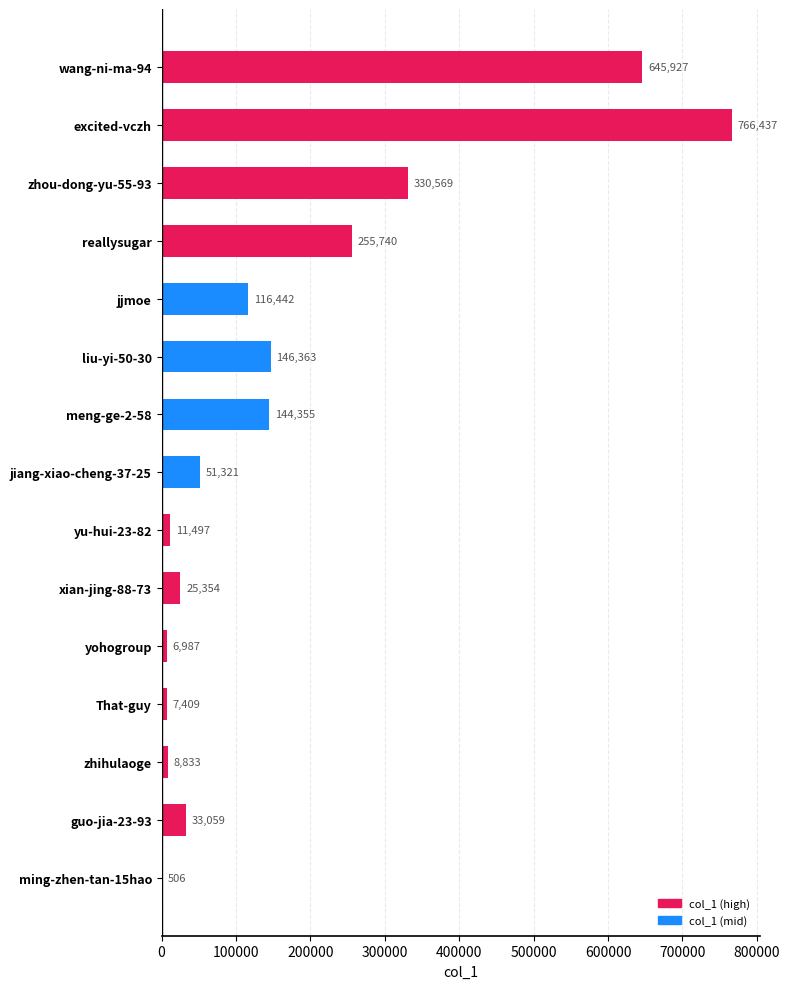

What is the approximate value at yu-hui-23-82?

11497